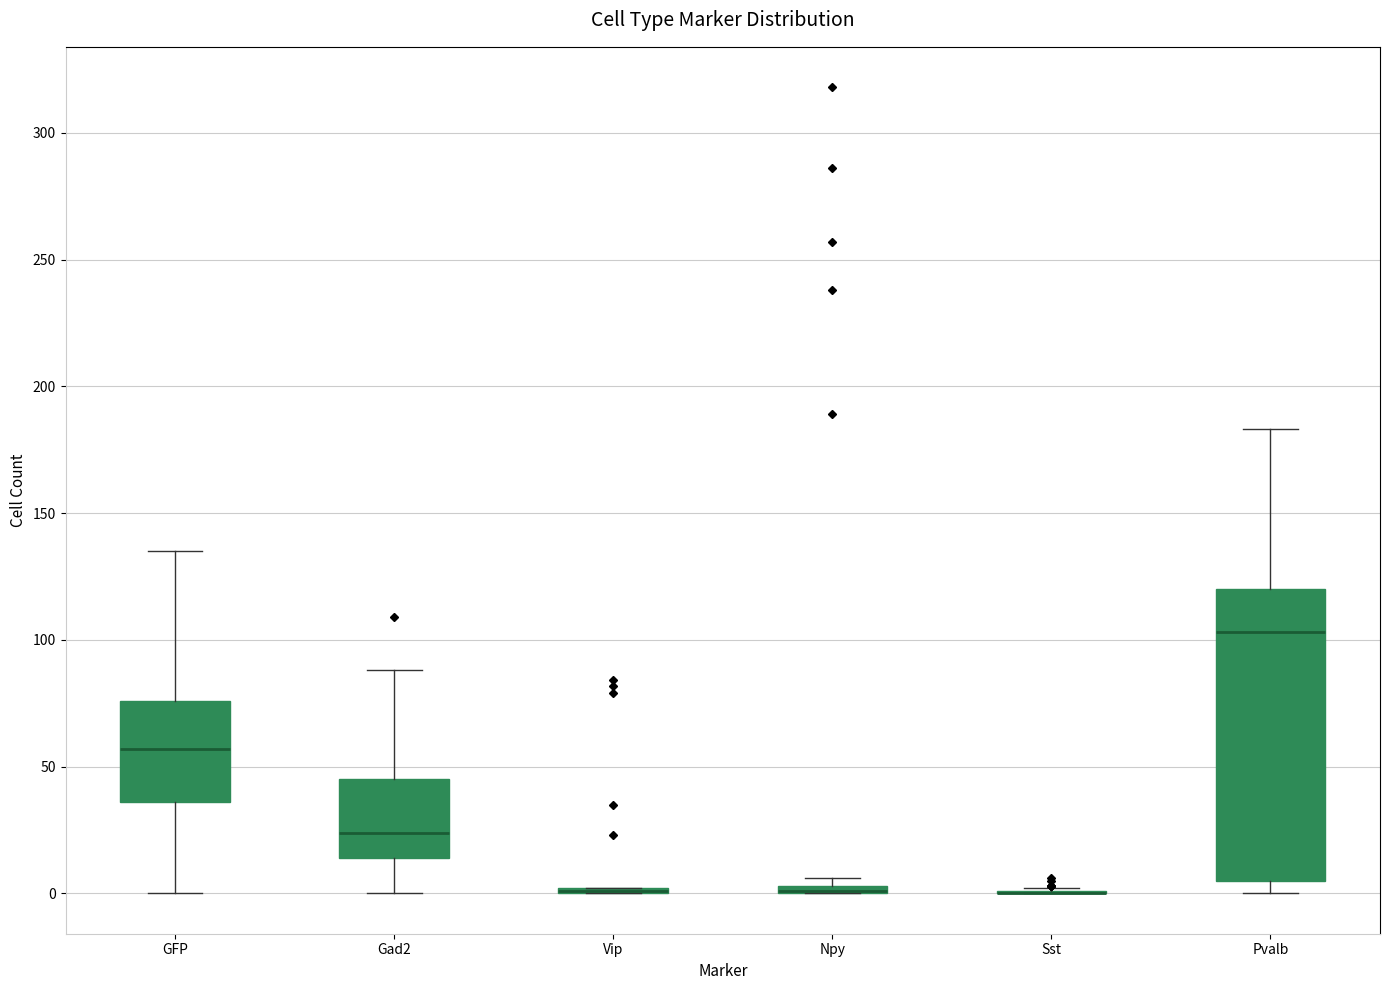

Comparing the boxes themselves (not the whiskers), which one is the tallest?

Pvalb